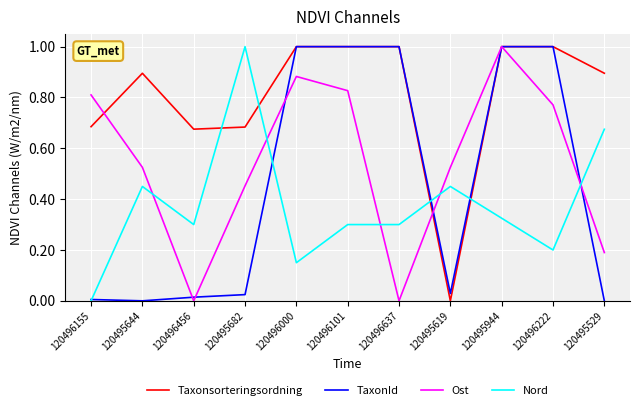

The value of TaxonId at 120496637 is 1.8. True or false?

False